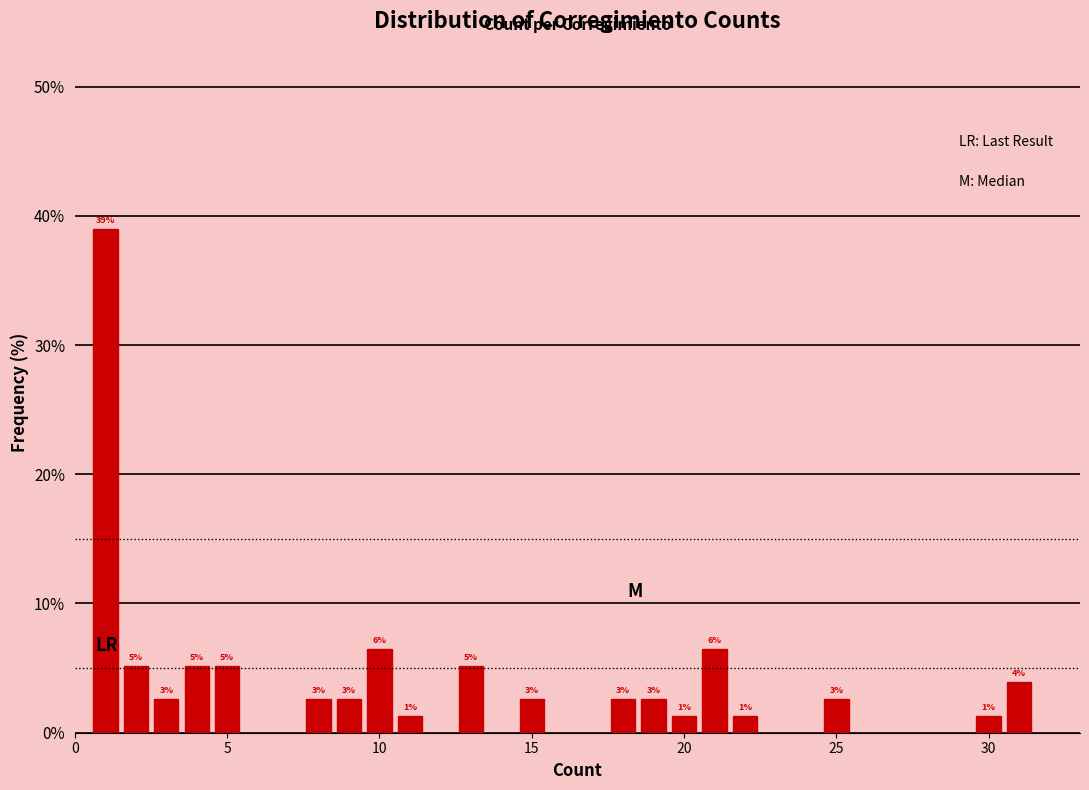

Around what value on the x-axis is the tallest bar? Give the approximate position of its centre, as read against the axis.

1.0